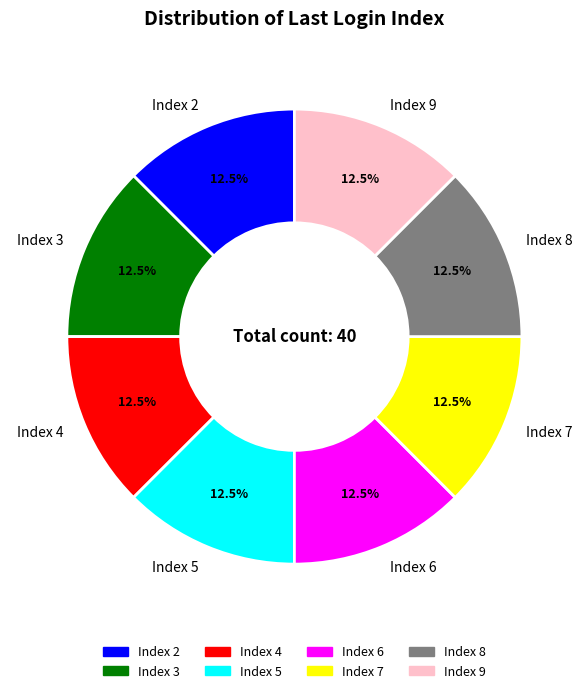

Combined, do Index 7 and Index 8 account for over 50%?

No